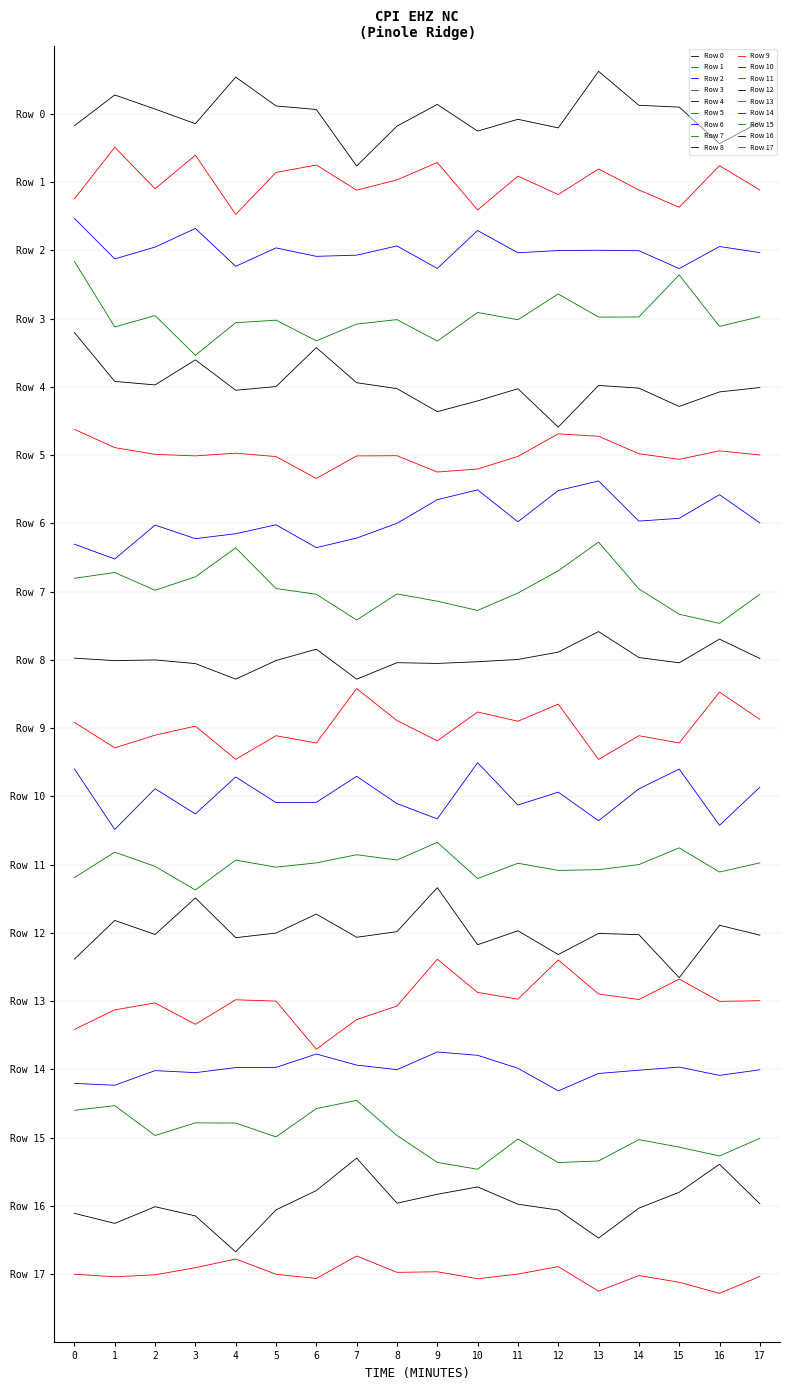

Reading right to left, extract all data points from this chart.

Row 0: 202566.9	198778.8	205207.3	205522.1	211498.3	201551.7	203061.2	200990.6	205680.7	201861.4	194851.5	204789.4	205408.6	210485.0	202287.0	204859.6	207341.6	201937.4
Row 1: 190624.5	194915.3	187602.5	190638.6	194323.8	189833.0	193070.3	187116.4	195466.8	192408.5	190604.6	195027.4	193715.8	186339.8	196742.0	190848.0	198150.1	189077.0
Row 2: 179625.0	180692.4	176813.3	179952.3	180036.5	179990.4	179587.5	183504.2	176841.0	180794.9	179173.8	178965.0	180449.9	177211.7	183869.5	180592.8	178513.8	185636.1
Row 3: 168344.0	166650.9	175709.4	168302.9	168283.9	172348.5	167823.3	169095.2	164065.2	167840.3	167053.4	164110.2	167741.2	167299.4	161576.9	168552.6	166554.4	178080.1
Row 4: 155894.9	155128.5	152571.5	155791.4	156268.3	148938.4	155690.1	153545.9	151657.9	155708.9	156743.2	162918.9	156069.0	155419.6	160767.2	156359.4	156972.2	165560.3
Row 5: 144037.1	144768.7	143274.6	144260.8	147330.5	147755.2	143787.8	141568.7	141043.0	143909.8	143873.3	139913.5	143756.9	144354.6	143881.9	144153.3	145333.8	148539.9
Row 6: 132103.3	137061.2	132898.5	132416.0	139469.2	137784.3	132297.6	137908.1	136178.4	132023.9	129427.6	127742.2	131767.4	130194.2	129327.2	131712.0	125746.3	128352.8
Row 7: 119554.9	114429.2	116041.0	120486.9	128726.0	123675.3	119760.7	116706.4	118331.5	119609.4	115020.6	119554.6	120549.2	127715.7	122617.7	120252.3	123373.5	122355.4
Row 8: 108258.1	111661.6	107496.1	108424.5	112991.4	109373.6	108087.9	107684.0	107388.9	107515.2	104617.2	109896.0	107896.0	104627.3	107358.0	108003.3	107874.6	108323.4
Row 9: 97542.7	102358.7	93403.1	94679.6	90508.8	100234.1	97220.1	98849.4	93778.0	97340.1	102955.1	93390.5	94681.3	90525.0	96364.0	94776.9	92544.2	97018.7
Row 10: 85620.2	78926.4	88811.4	85334.3	79730.5	84753.4	82490.6	89928.1	80050.8	82738.5	87537.7	82964.4	82920.4	87422.9	80927.5	85364.8	78197.9	88831.7
Row 11: 72321.5	70715.4	74956.4	72018.6	71117.8	70993.3	72254.9	69559.3	75926.3	72819.1	73749.9	72315.7	71563.8	72803.4	67553.5	71696.6	74208.5	69735.4
Row 12: 59609.6	61347.4	52136.2	59691.5	59913.4	56201.9	60381.2	57926.0	67962.9	60225.9	59234.2	63314.0	59978.8	59165.4	66160.8	59721.9	62197.9	55398.2
Row 13: 48084.7	47963.0	51884.3	48295.8	49263.4	55243.4	48349.0	49543.1	55375.8	47144.3	44772.0	39560.9	48010.4	48246.7	43933.0	47692.8	46475.7	43039.9
Row 14: 35939.1	34950.2	36410.8	35863.7	35289.9	32227.1	36200.0	38483.1	39066.2	35959.4	36762.8	38709.8	36369.2	36321.8	35435.8	35790.6	33219.7	33543.4
Row 15: 23892.1	20781.7	22334.5	23654.6	19908.8	19626.2	23767.6	18451.4	19646.1	24388.3	30555.0	29110.4	24137.9	26567.8	26603.4	24388.9	29628.6	28814.6
Row 16: 12377.5	19328.9	14399.0	11610.2	6340.9	11274.7	12301.4	15338.7	14047.9	12477.5	20406.9	14706.7	11297.9	3922.2	10246.6	11860.6	8928.1	10694.4
Row 17: -400.1	-3376.1	-1419.8	-244.0	-2988.1	1331.1	13.7	-802.5	422.7	317.5	3202.7	-760.8	-18.5	2667.9	1134.7	-113.1	-459.4	-14.9